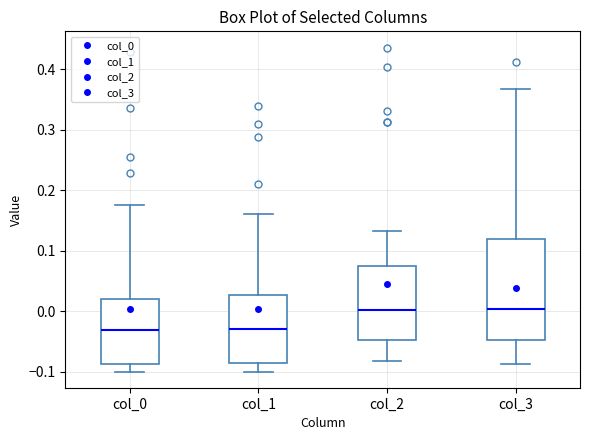

Reading left to right, read every box against the y-axis: the position of its median line, the range the box covers, and the ends of its whiskers. The values are not printed on the chart, so give them approximately, as read against the axis.

col_0: median -0.03, box -0.09 to 0.02, whiskers -0.10 to 0.18
col_1: median -0.03, box -0.09 to 0.03, whiskers -0.10 to 0.16
col_2: median 0.00, box -0.05 to 0.07, whiskers -0.08 to 0.13
col_3: median 0.00, box -0.05 to 0.12, whiskers -0.09 to 0.37